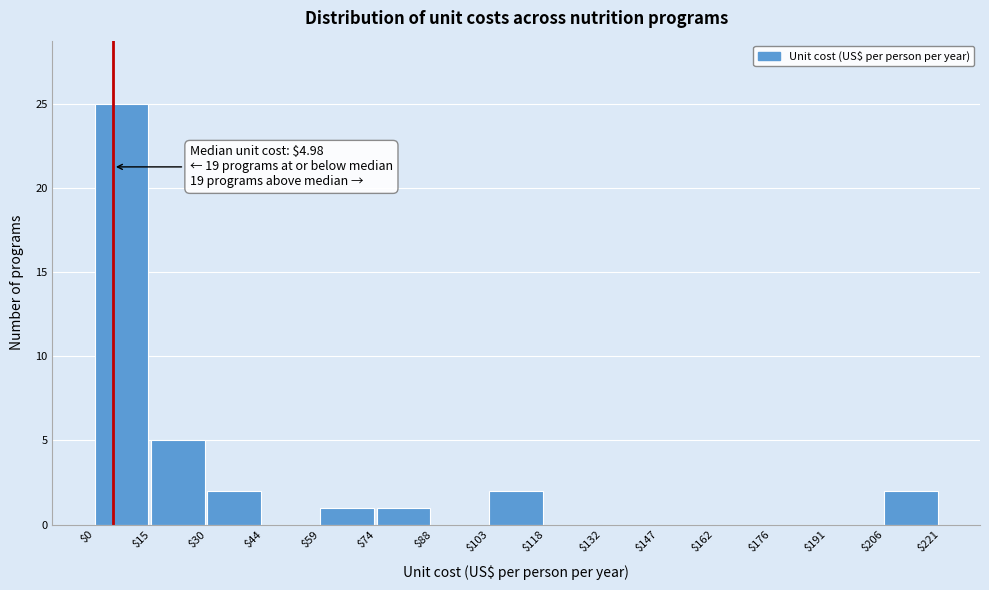

Over which range of the x-axis is the bar tallest?

$0 to $15